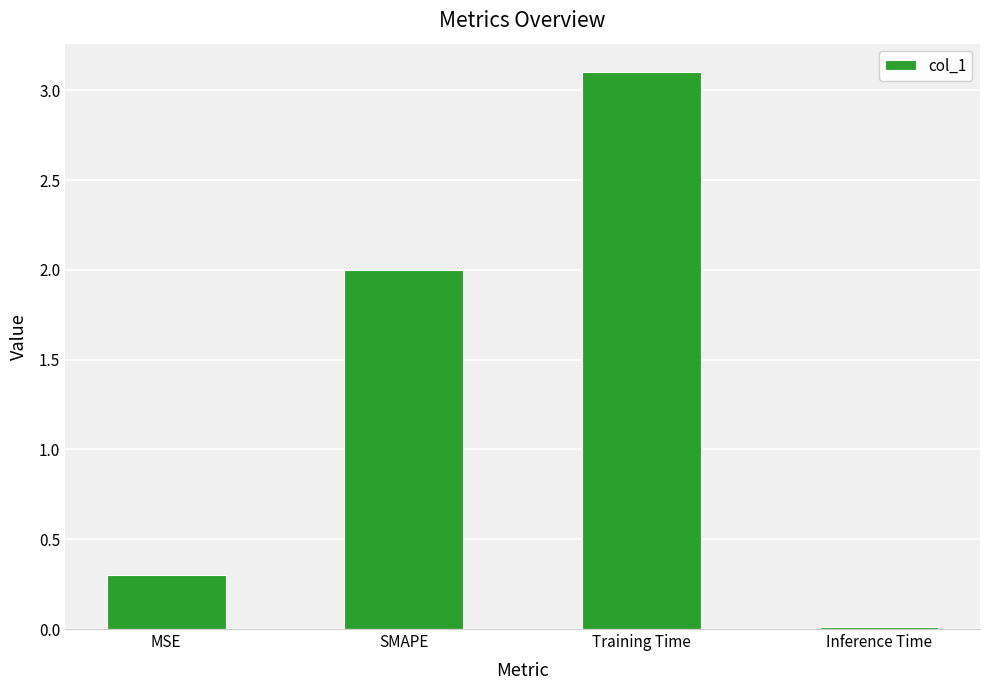

Rank the categories by value from lowest to highest.

Inference Time, MSE, SMAPE, Training Time